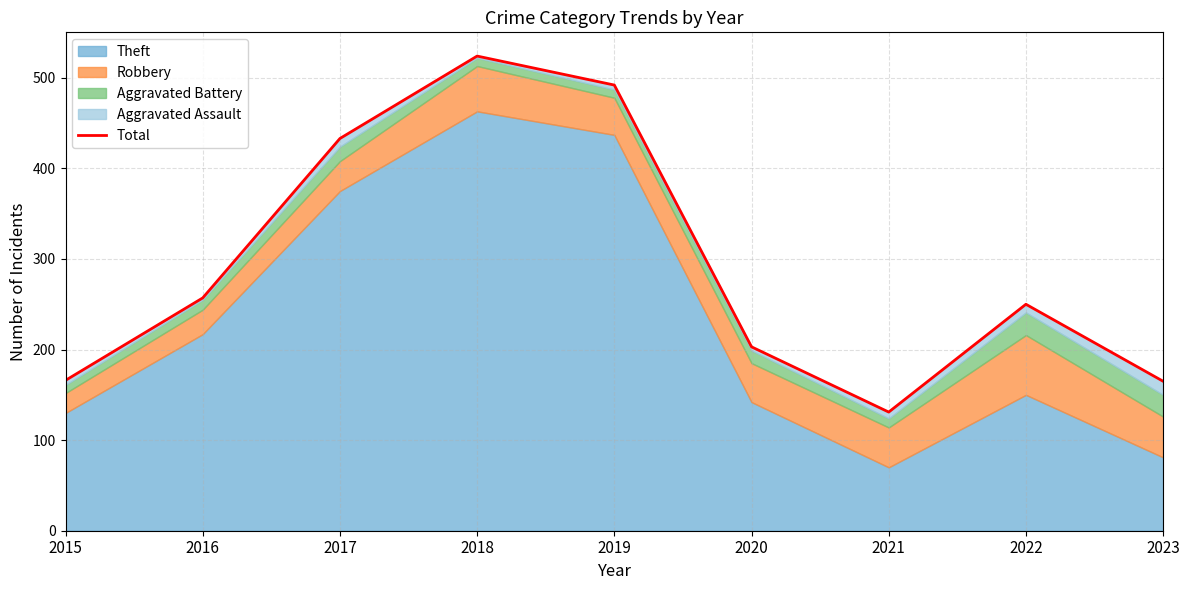

What is the change in value from 2018 to 2023?

-359